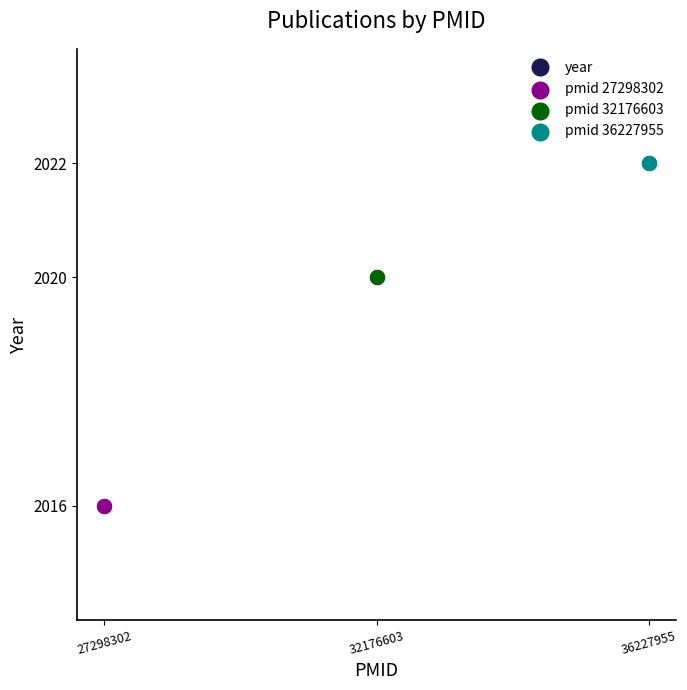

Between 36227955 and 32176603, which is larger?

36227955